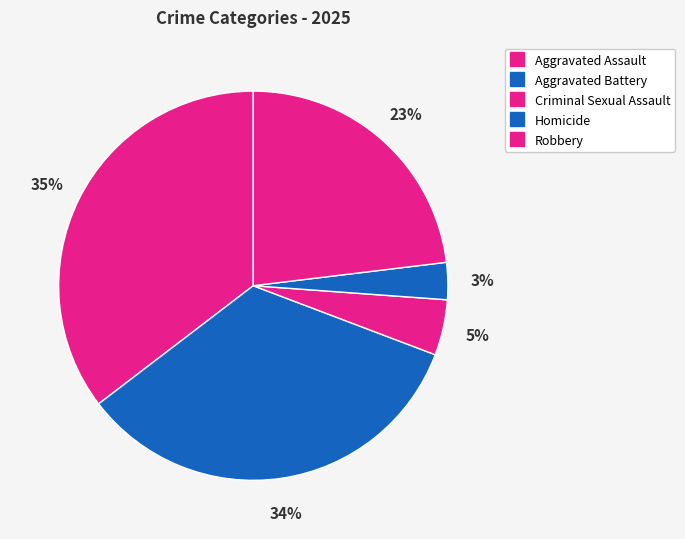

How many segments does this pie chart have?

5